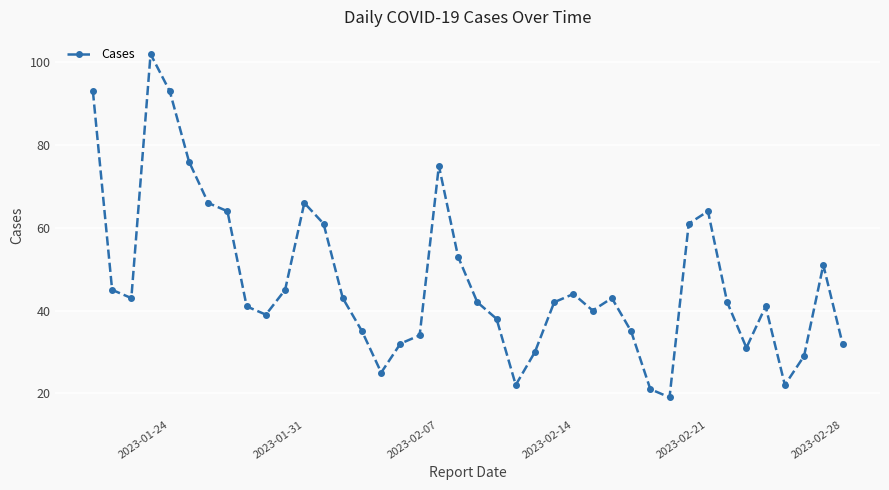

What is the smallest value displayed?

19